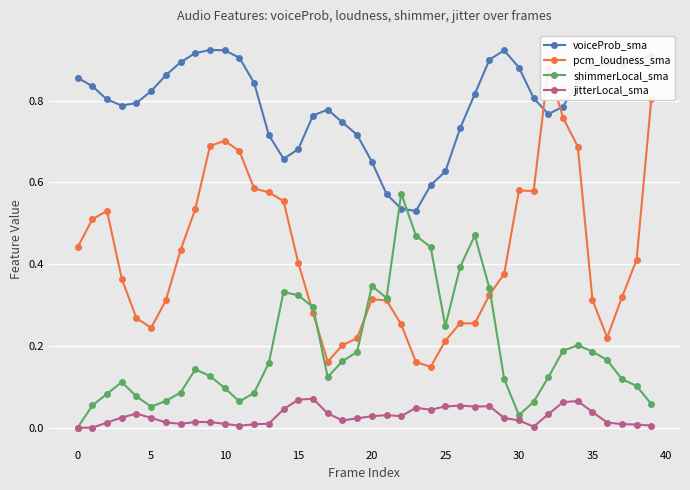

What is the difference between the second highest and second lowest values in the pcm_loudness_sma series?

0.6